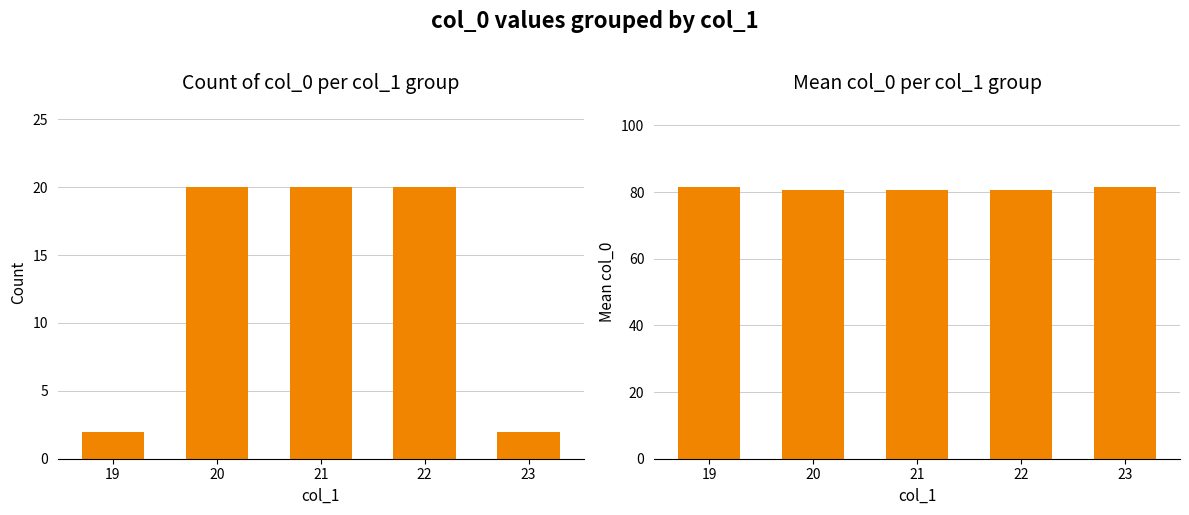

Which label corresponds to the largest value in the chart?

19